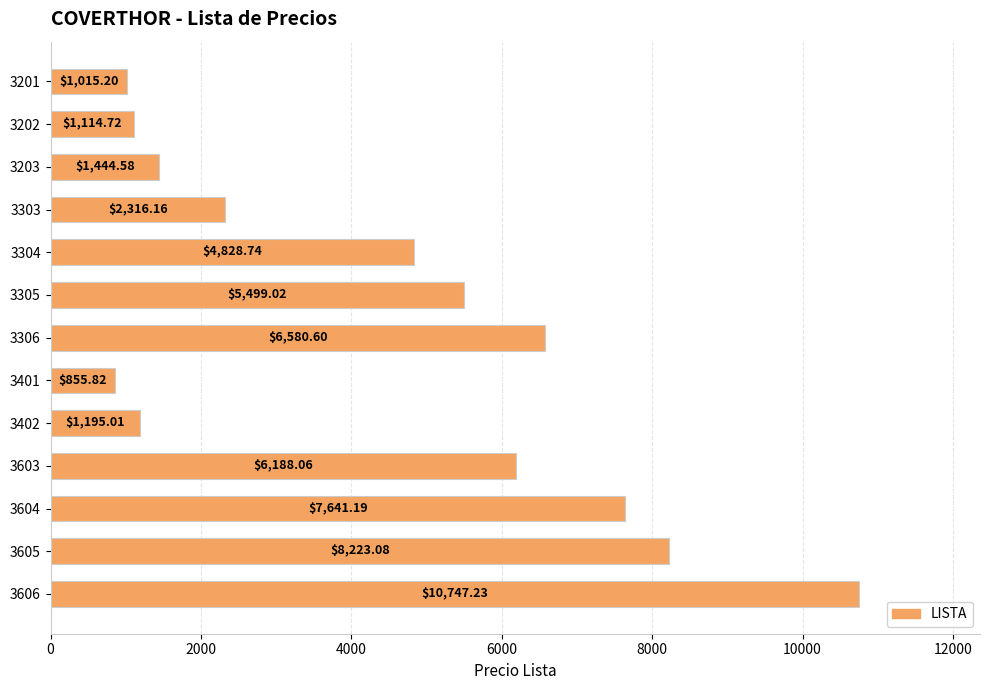

Count the number of values greater than 4828.

7